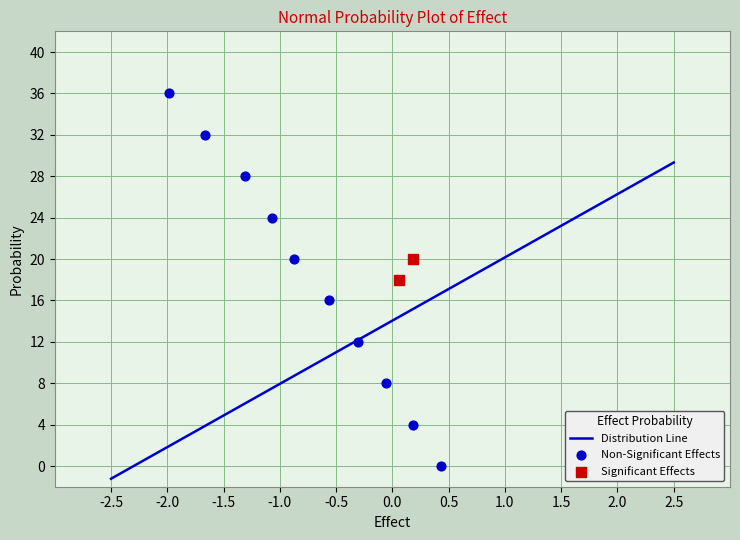

Is it true that Distribution Line equals 43.8 at 2.5?

False